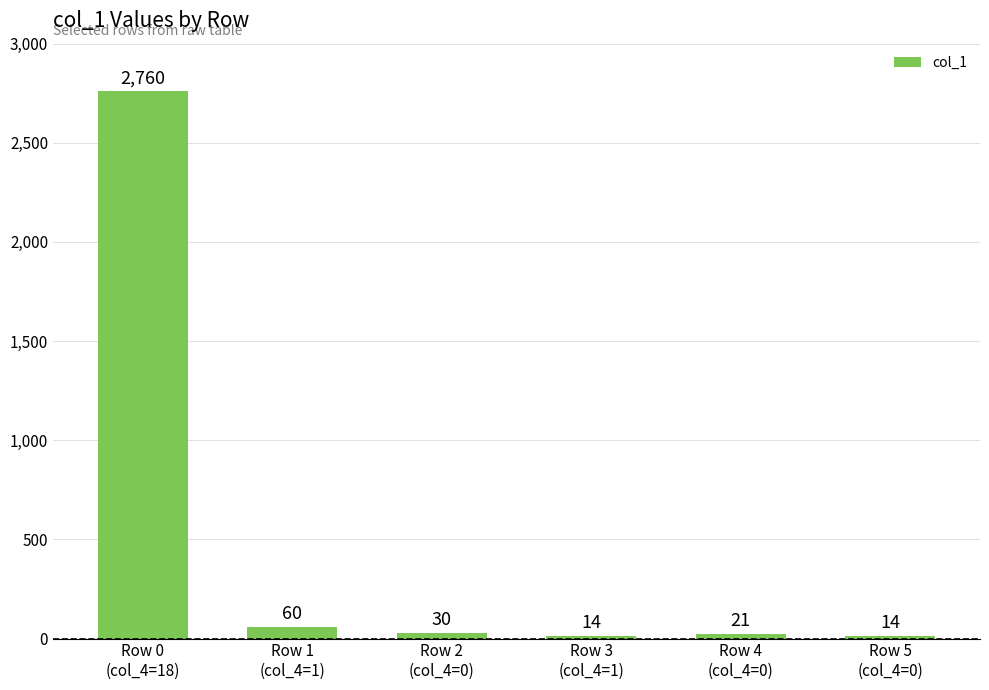

What is the average value?

483